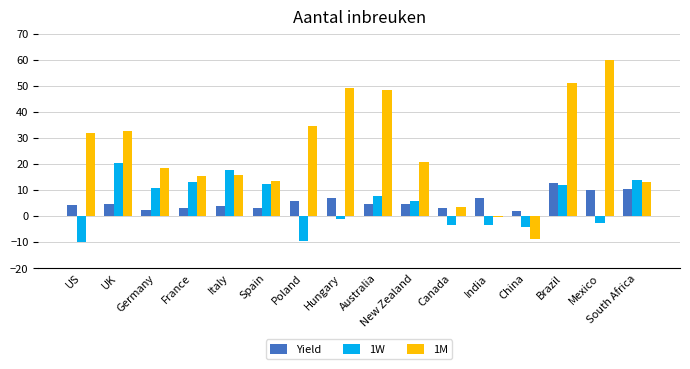

How many values in the 1M series are below 20?

8